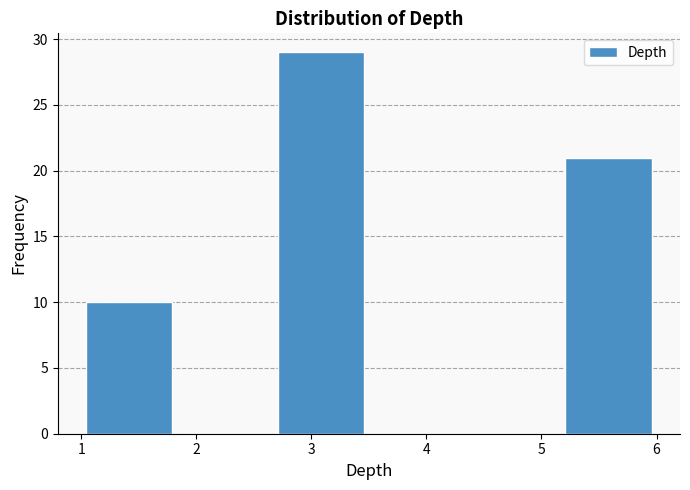

Reading left to right, list every bar in this chart as the range it spans on the x-axis followed by its height. Neither the bar edges nor the heights are printed on the chart, so give them approximately, as read against the axes.

1.0 to 1.8: 10
1.8 to 2.7: 0
2.7 to 3.5: 29
3.5 to 4.3: 0
4.3 to 5.2: 0
5.2 to 6.0: 21